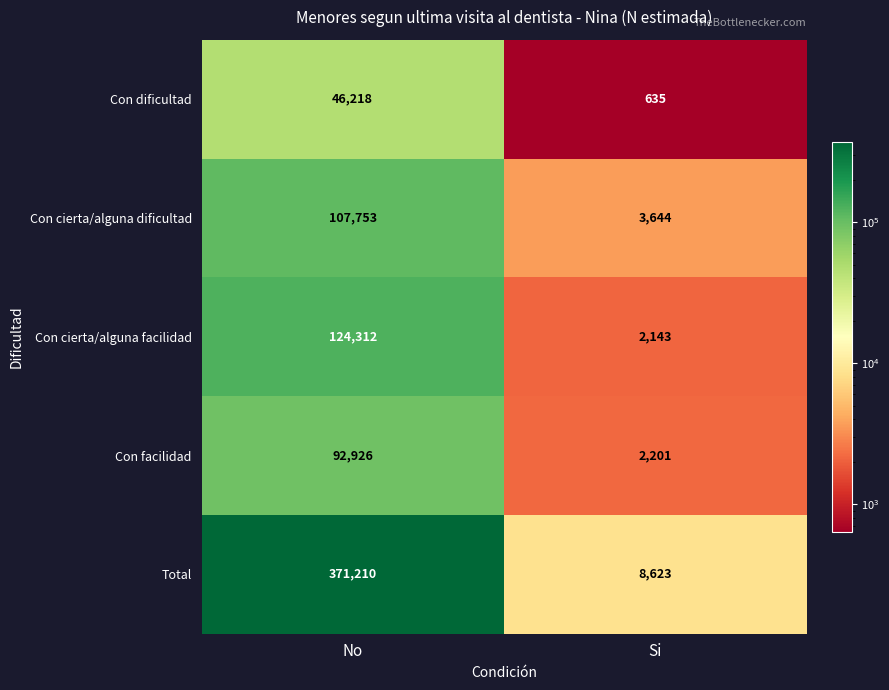

At which category is the sum across all series the highest?

No